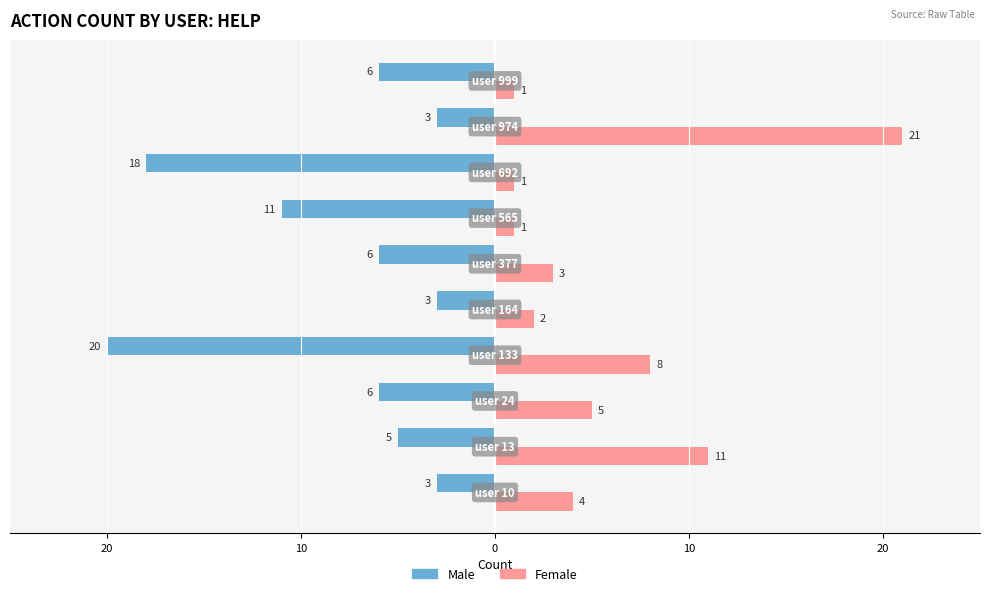

What are all the series names shown in the legend?

Male, Female